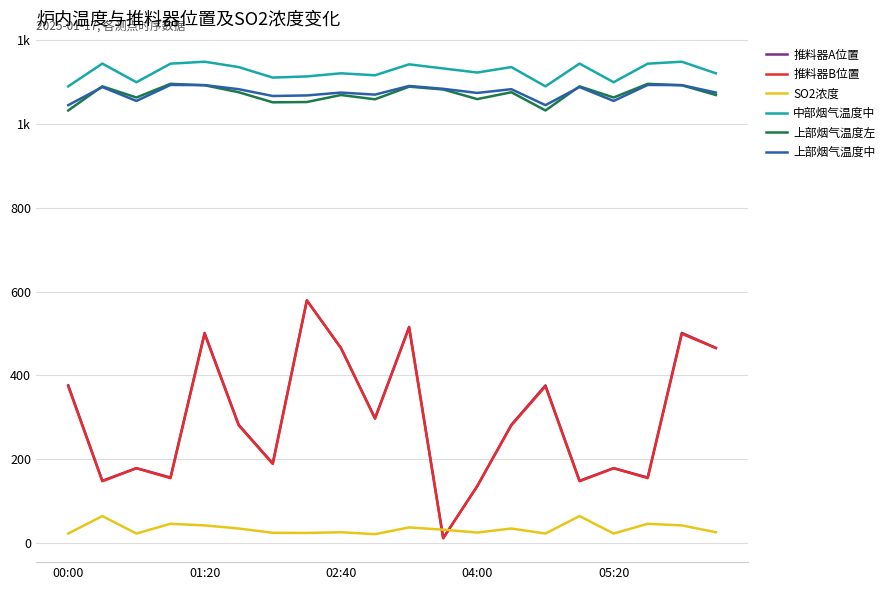

What are all the series names shown in the legend?

推料器A位置, 推料器B位置, SO2浓度, 中部烟气温度中, 上部烟气温度左, 上部烟气温度中